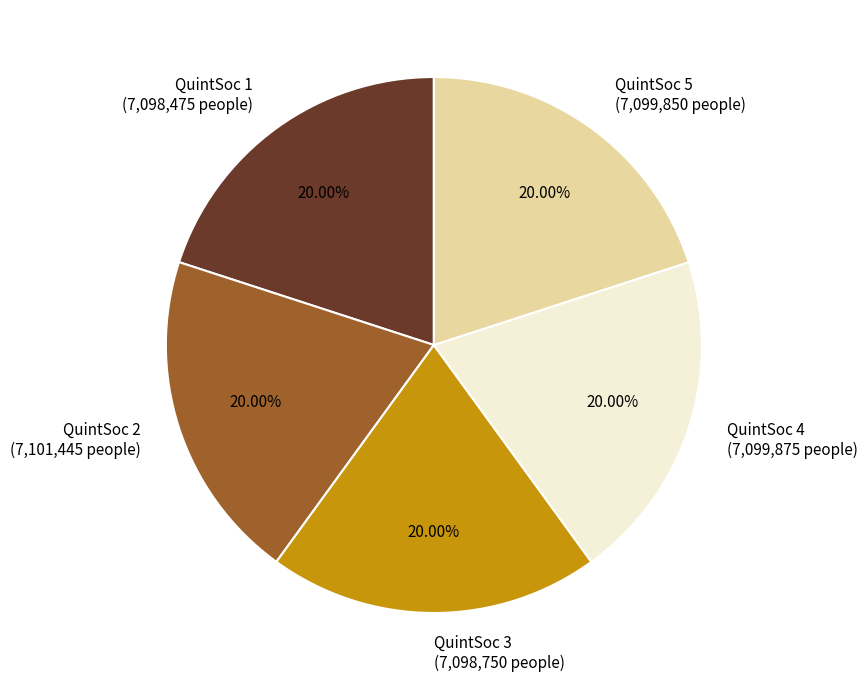

Is there a majority slice in this chart?

No